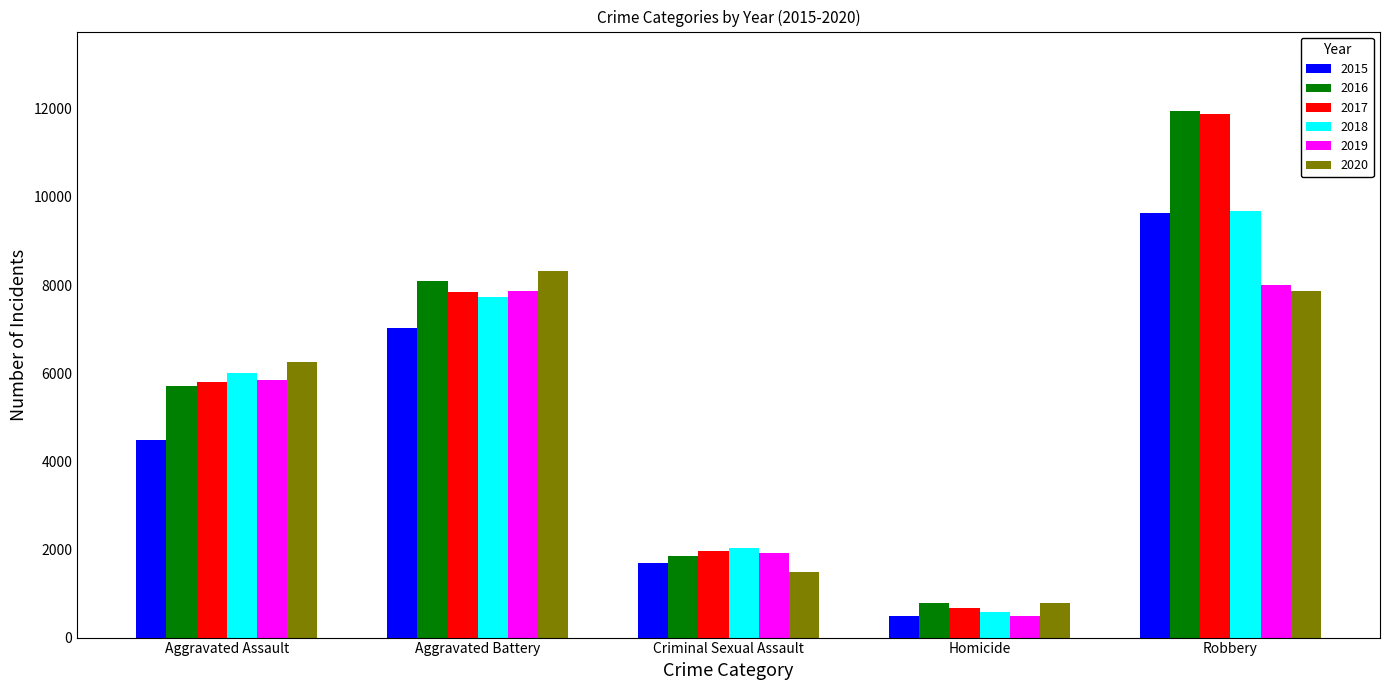

Count the number of categories in the chart.

5